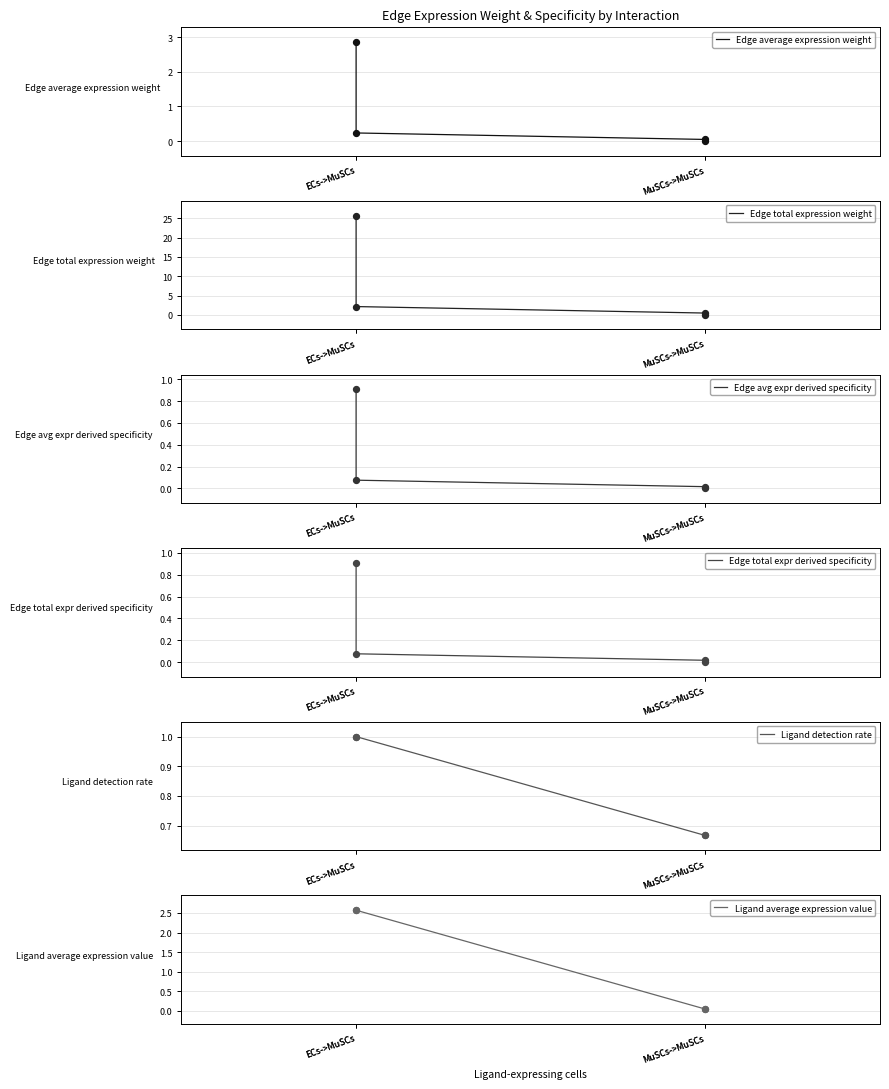

Which series has the largest total across all categories?

Edge total expression weight